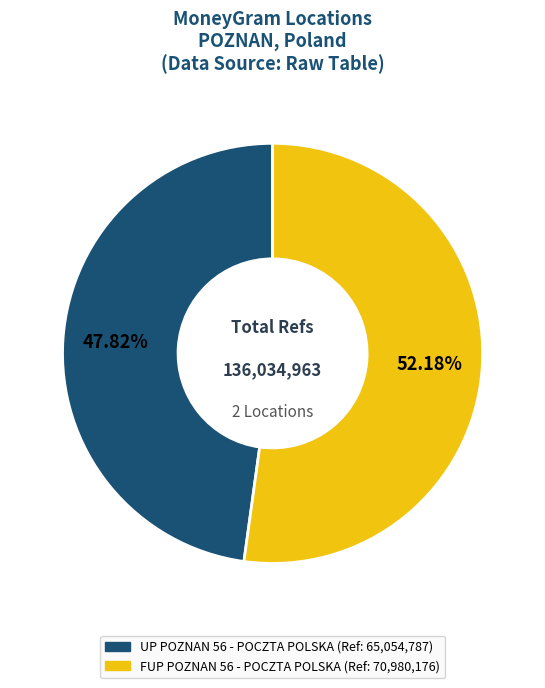

Count the number of slices in the pie.

2